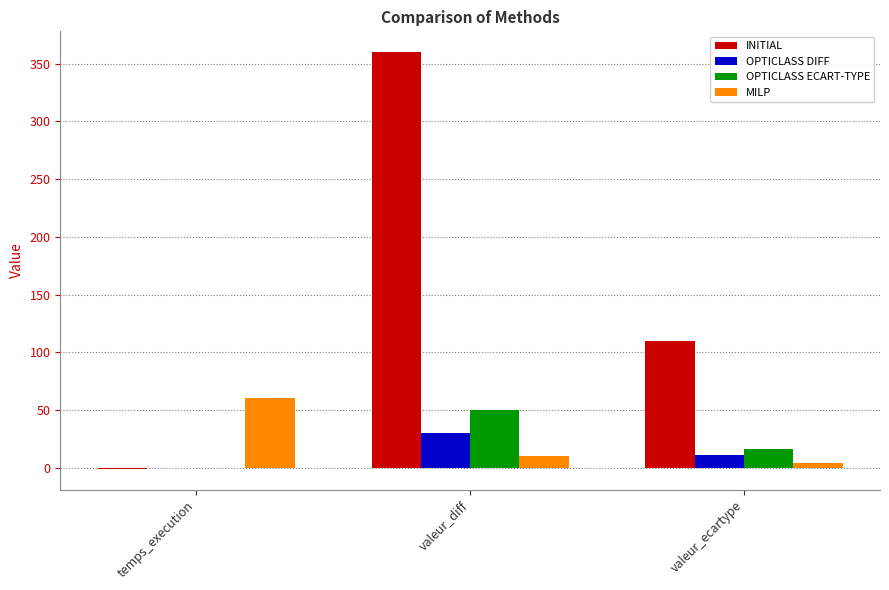

The MILP series shows 41.6 at temps_execution. True or false?

False